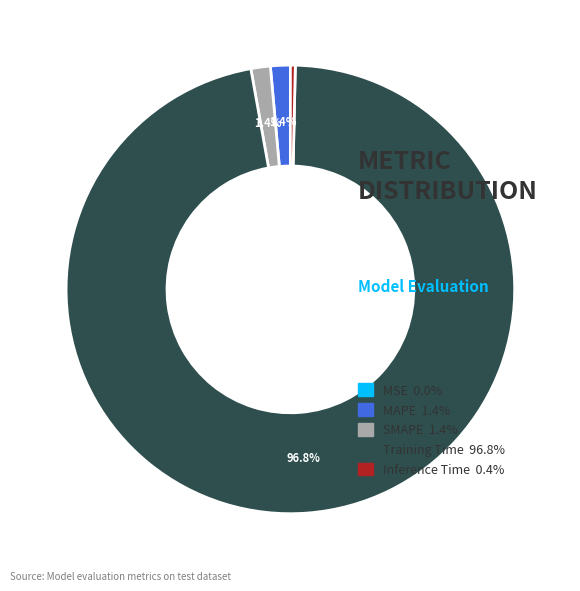

Combined, do Training Time and SMAPE account for over 50%?

Yes